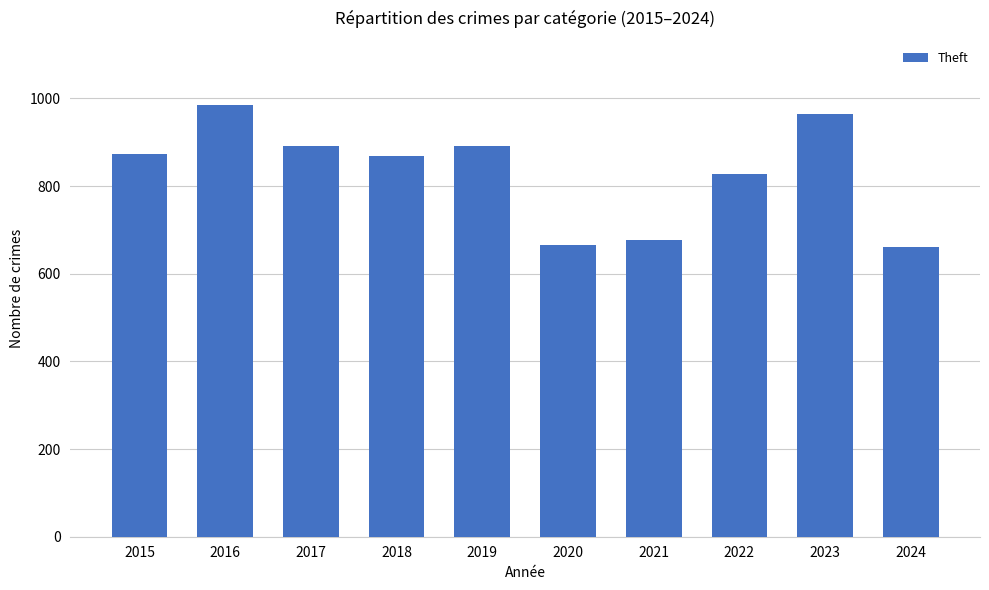

What is the value of the 2nd bar from the left?

984